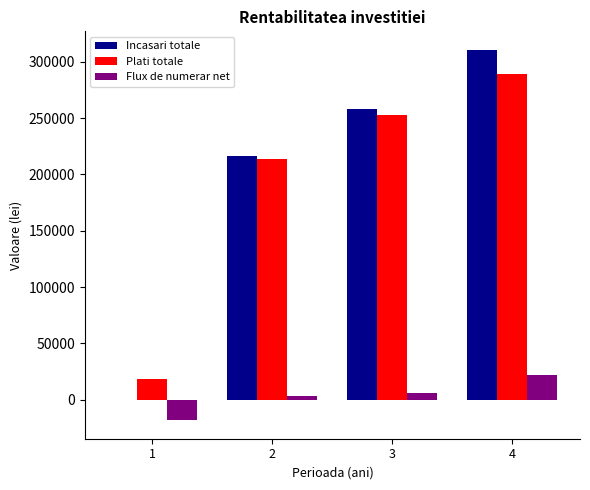

At which category is the sum across all series the highest?

4